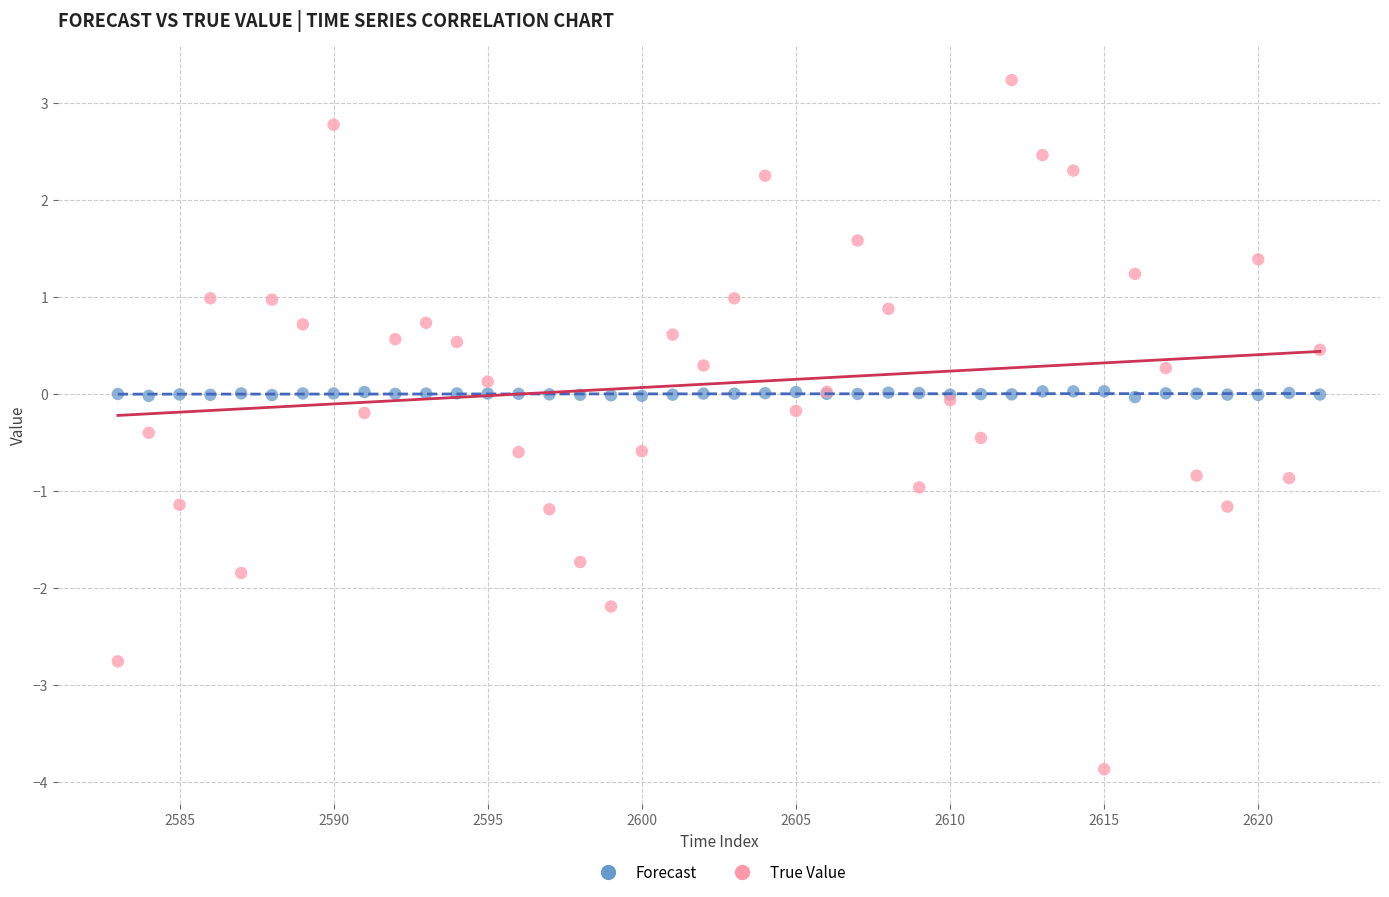

Which series has the largest Y range (max minus min)?

True Value